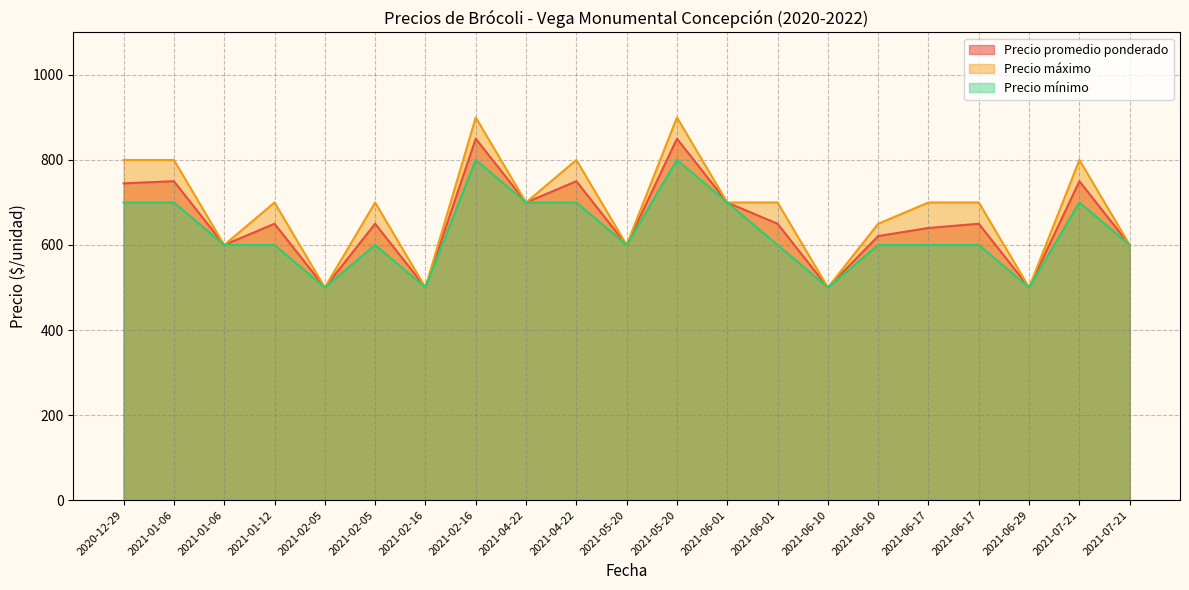

The value of Precio mínimo at 2021-07-21 is 700. True or false?

True